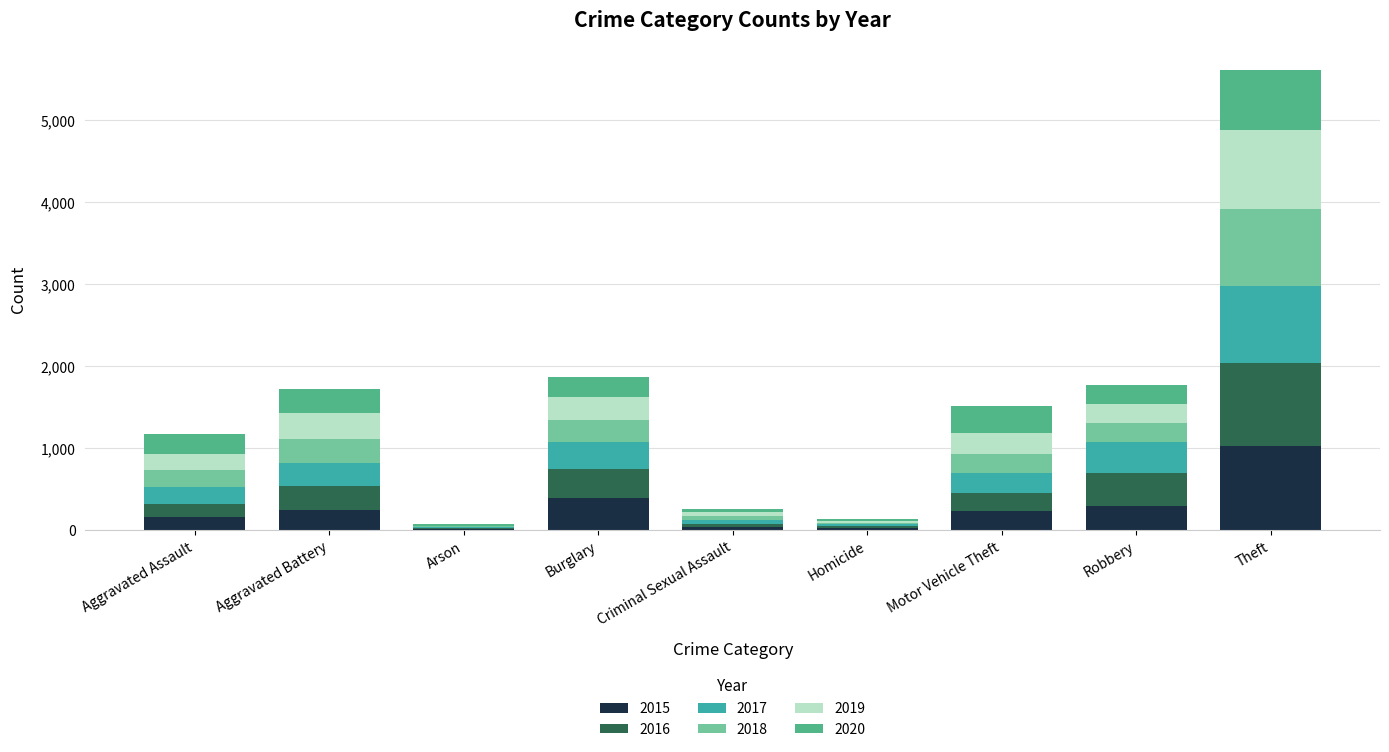

At which label does 2015 reach its peak?

Theft